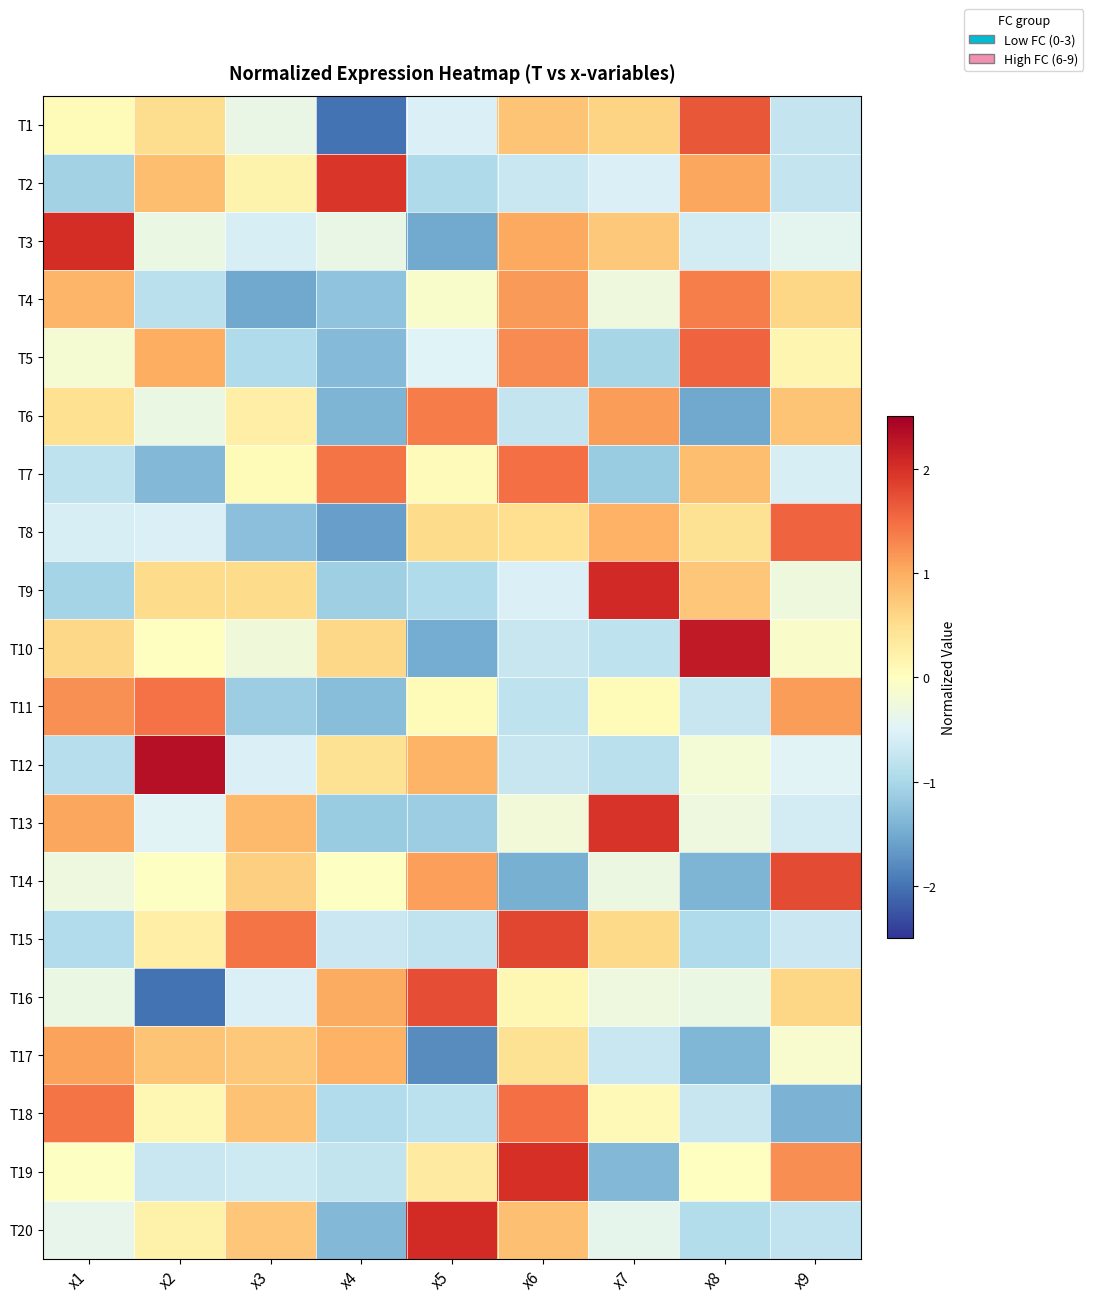

At which category is the sum across all series the highest?

x6